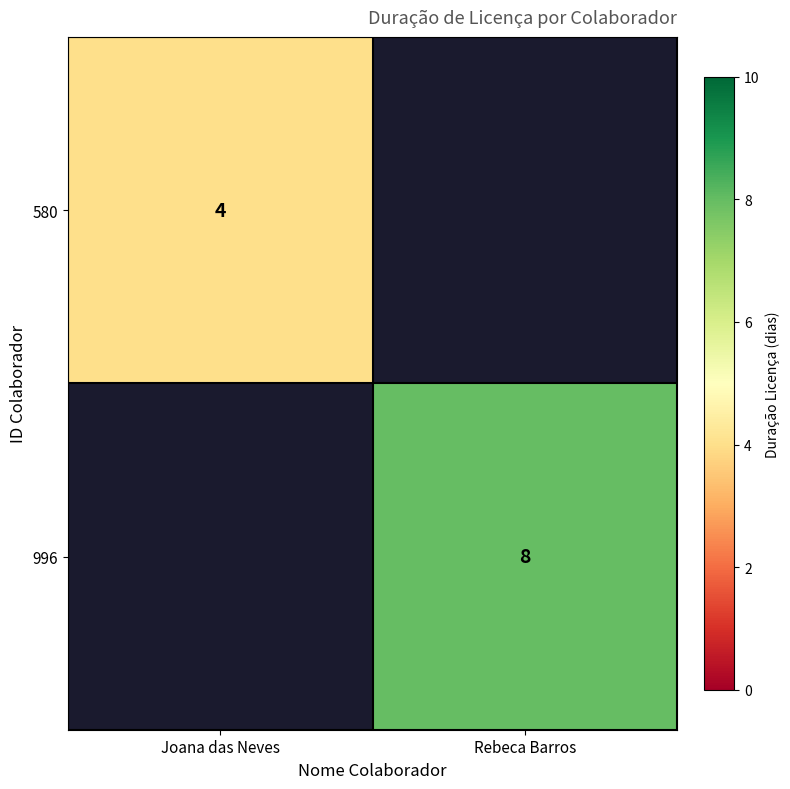

Which series has the largest range (max minus min)?

996